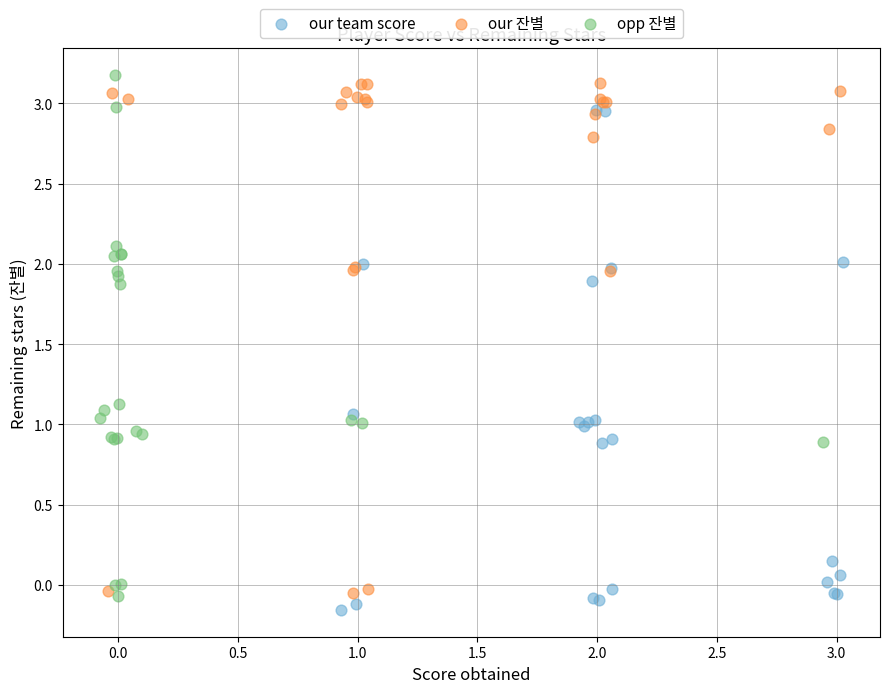

Which series contains the highest Y value?

opp 잔별